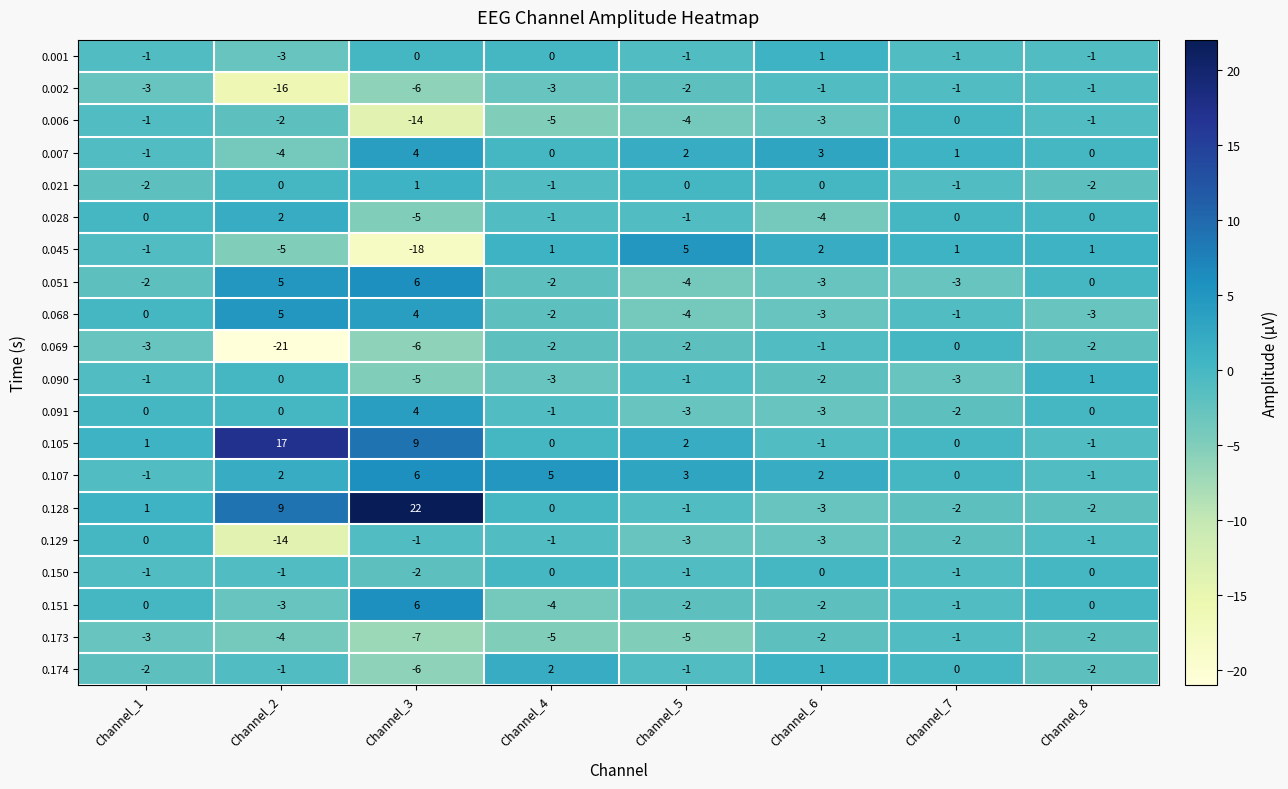

How many data points does each series have?

8